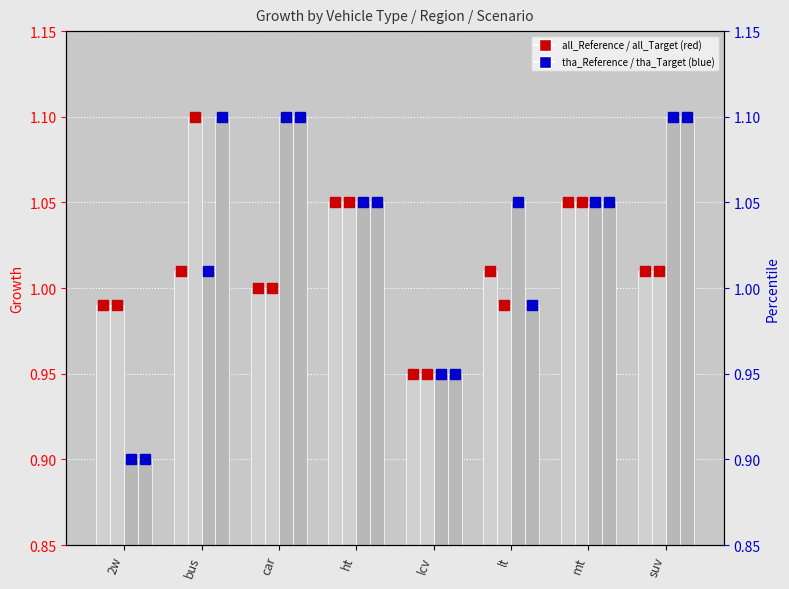

Does the chart contain stacked bars?

No